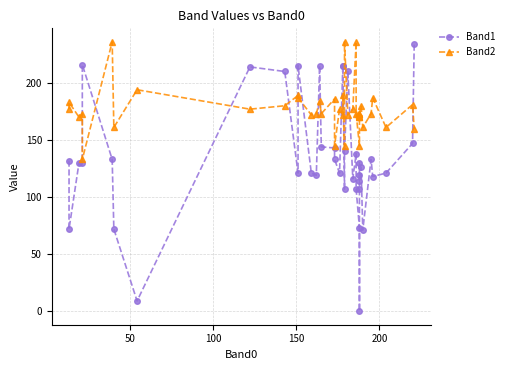

What is the highest value of the Band2 series?

236